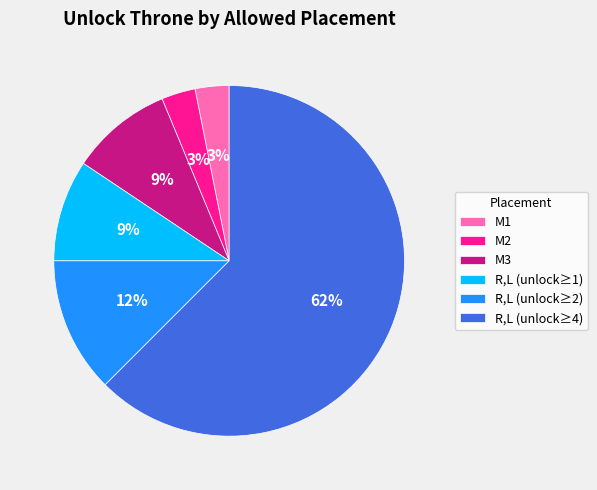

To the nearest percent, what is the average slice percentage?

17%